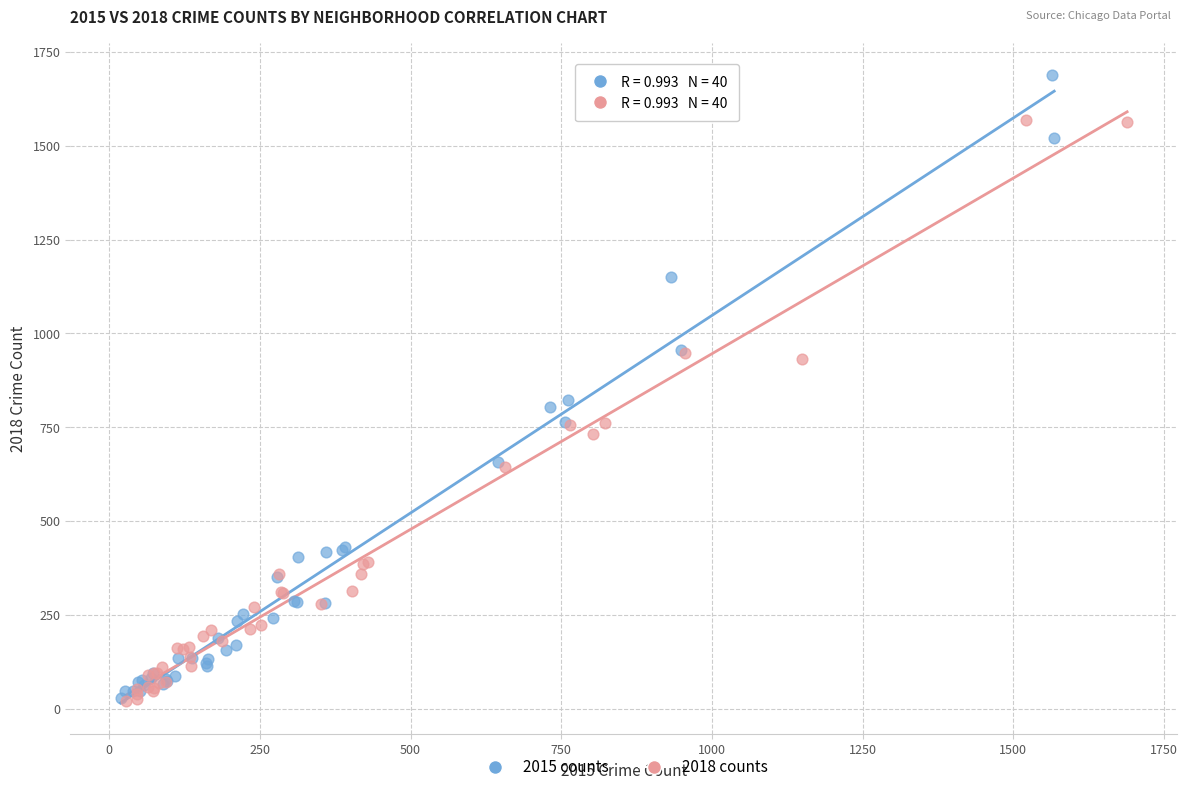

What are all the series names shown in the legend?

2015 counts, 2018 counts